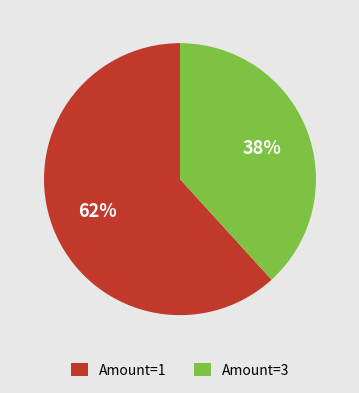

How many segments does this pie chart have?

2